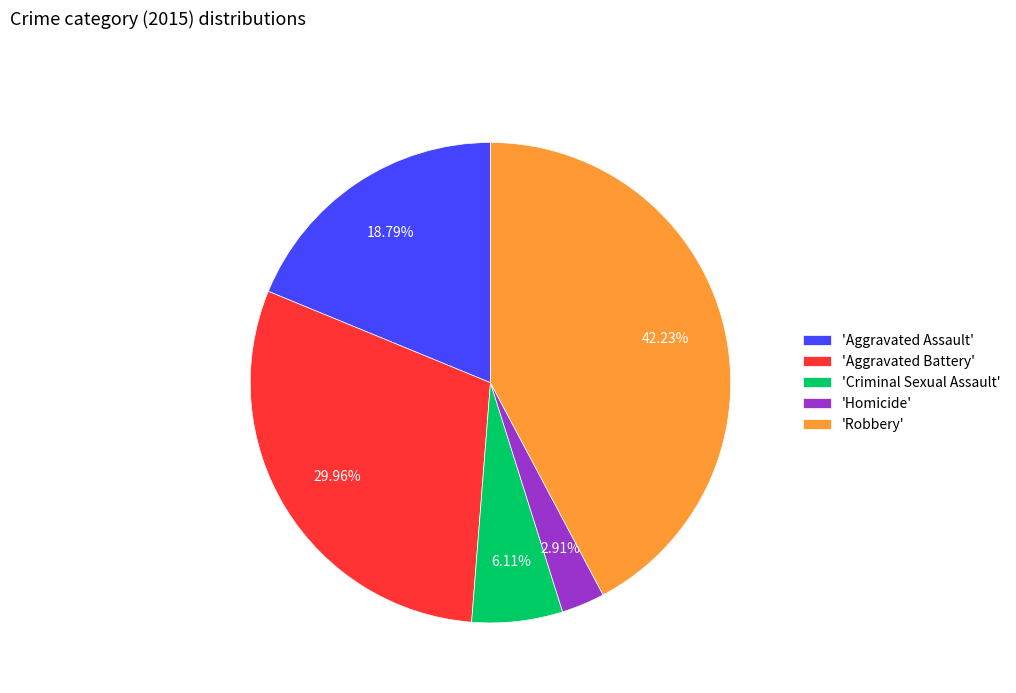

Which slice is the largest?

'Robbery'